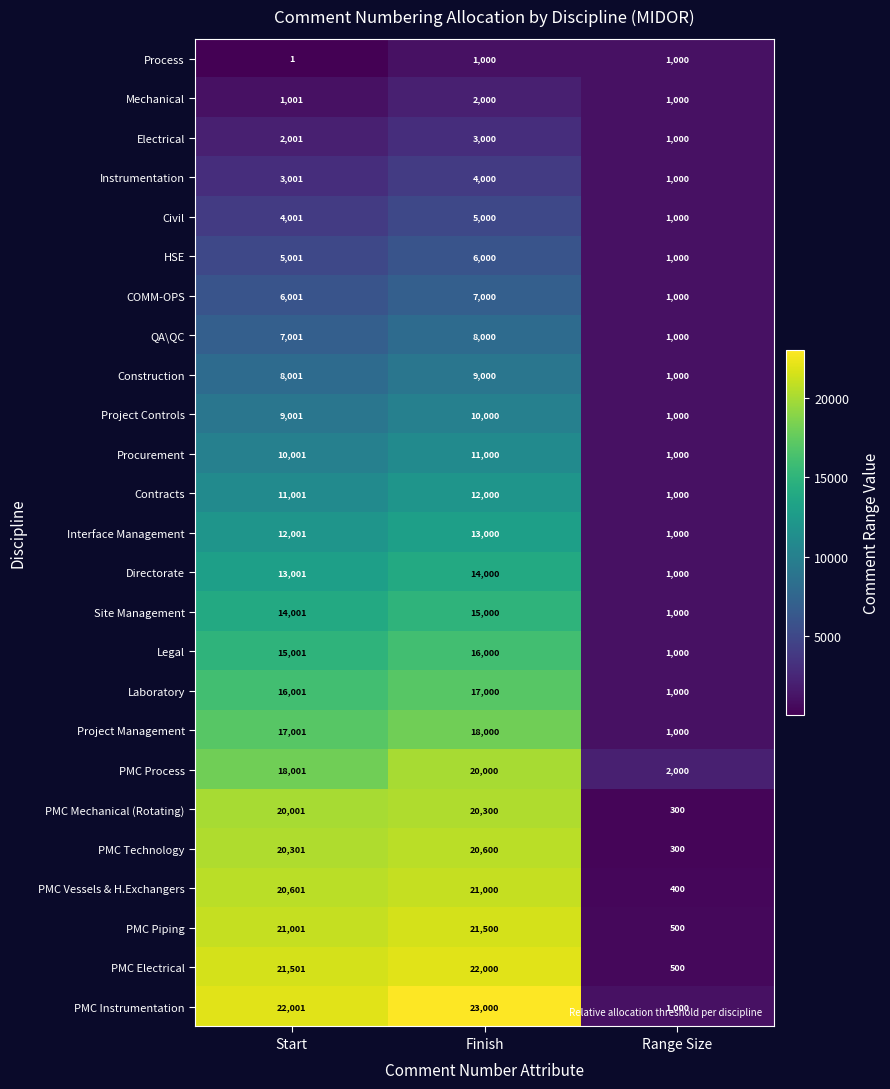

Rank the series by their maximum value, from highest to lowest.

PMC Instrumentation, PMC Electrical, PMC Piping, PMC Vessels & H.Exchangers, PMC Technology, PMC Mechanical (Rotating), PMC Process, Project Management, Laboratory, Legal, Site Management, Directorate, Interface Management, Contracts, Procurement, Project Controls, Construction, QA\QC, COMM-OPS, HSE, Civil, Instrumentation, Electrical, Mechanical, Process